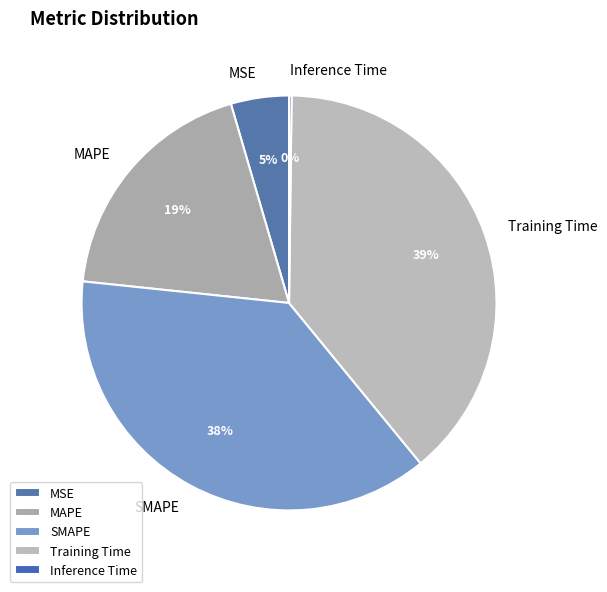

To the nearest percent, what portion does SMAPE represent?

38%